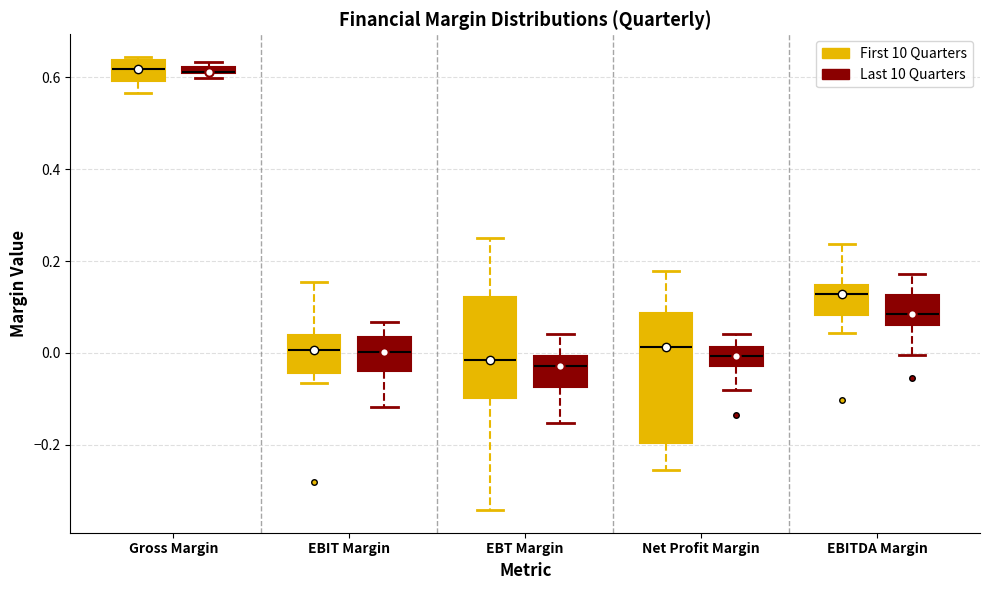

Where is the upper edge of the box for EBITDA Margin (Last 10 Quarters) on the y-axis? The values are not printed on the chart, so give them approximately, as read against the axis.

0.12